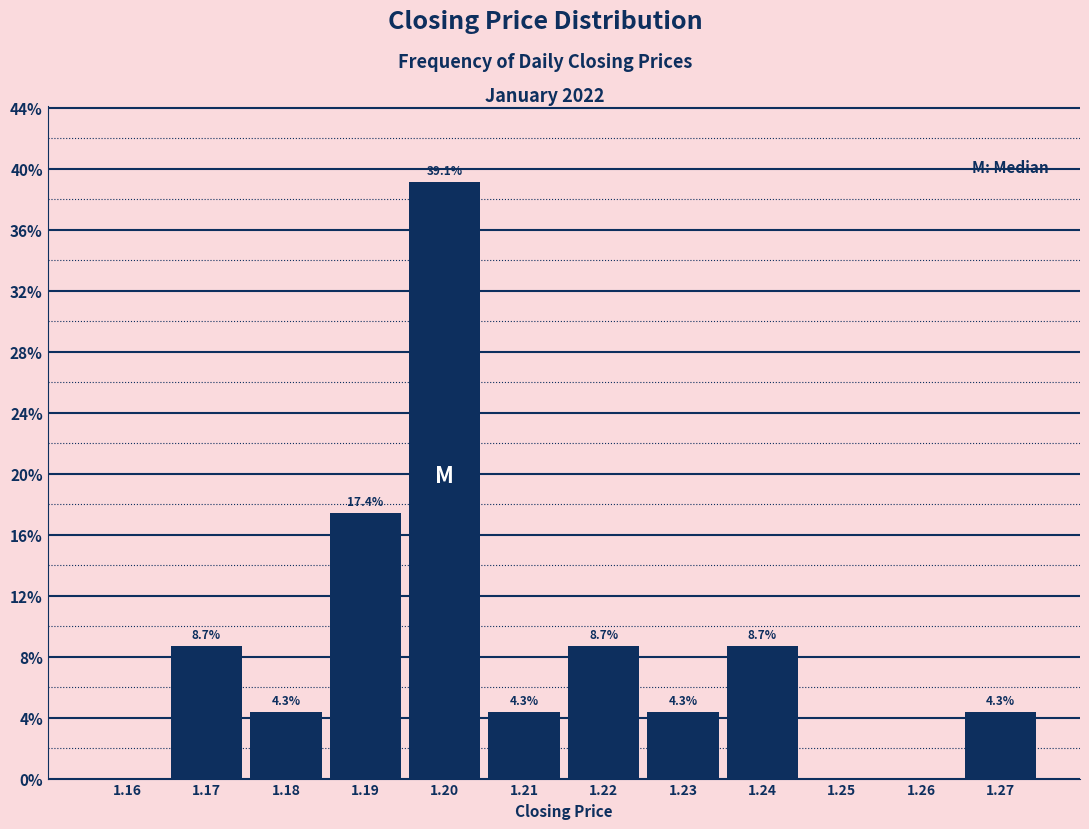

Over which range of the x-axis is the bar tallest?

1.195 to 1.205